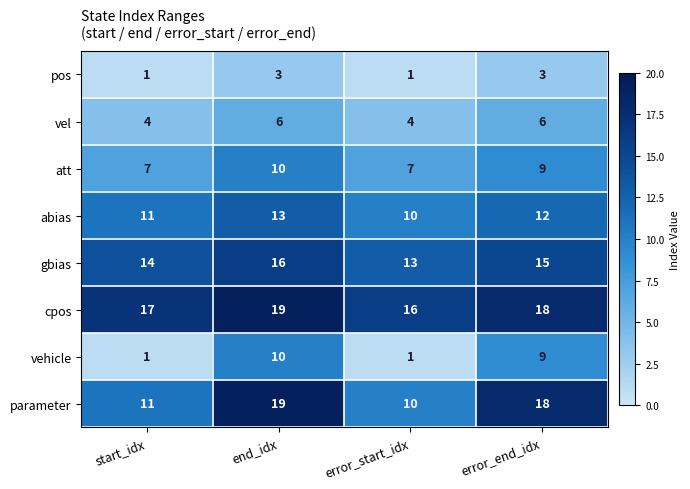

What is the sum of all vehicle values?

21